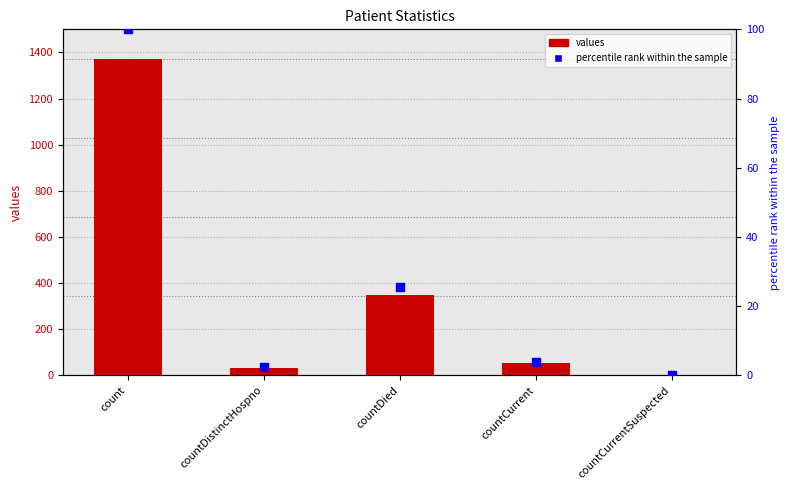

Which series reaches the maximum Y coordinate?

values